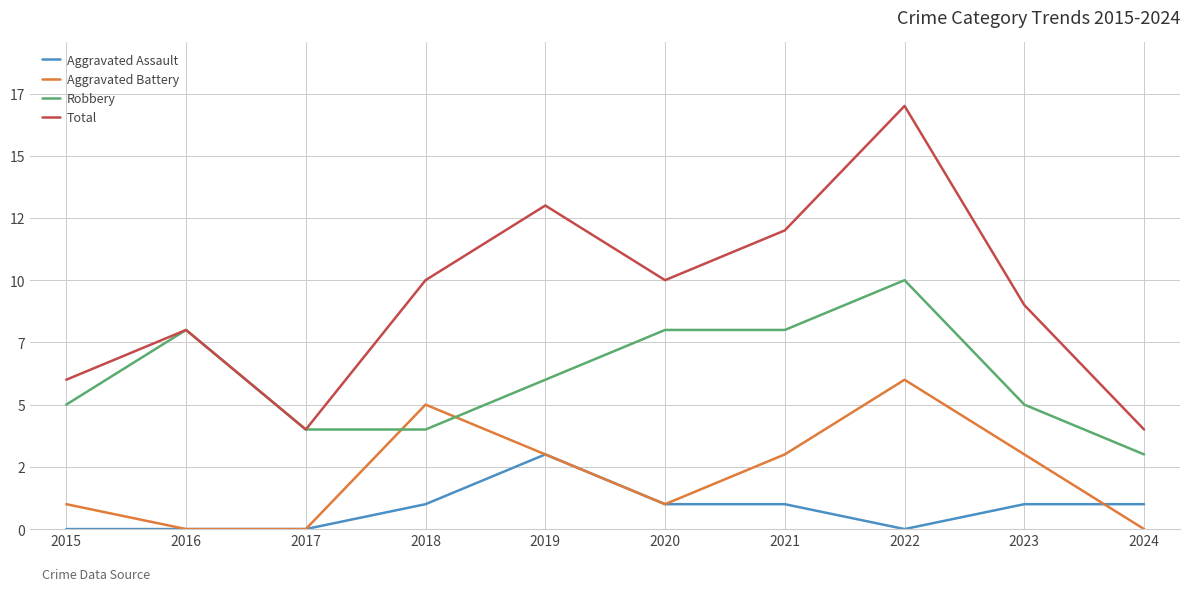

What is the total value across all series at 2022?

33